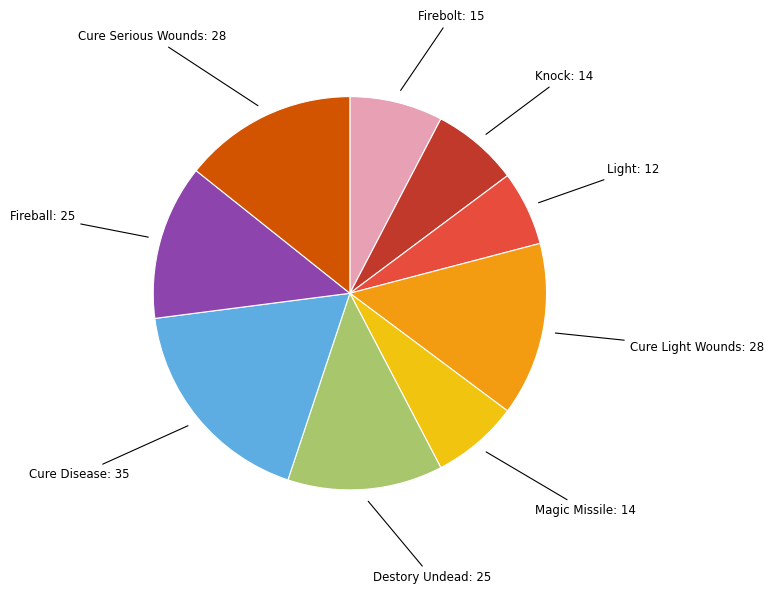

How many slices are in this pie chart?

9